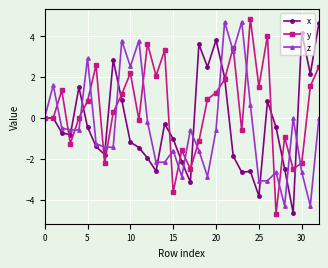

What is the sum of all x values?

-8.6